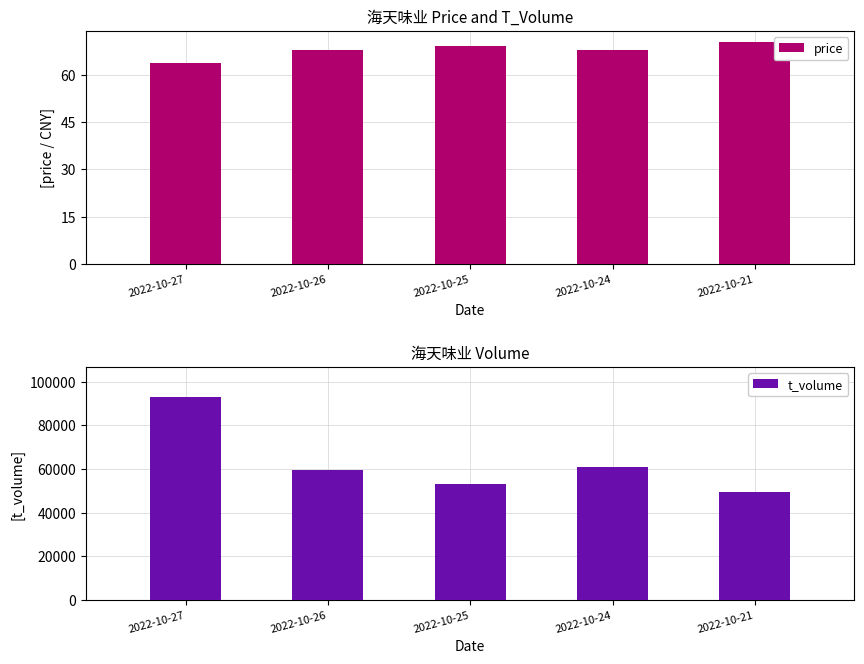

What is the greatest value displayed?

92752.0